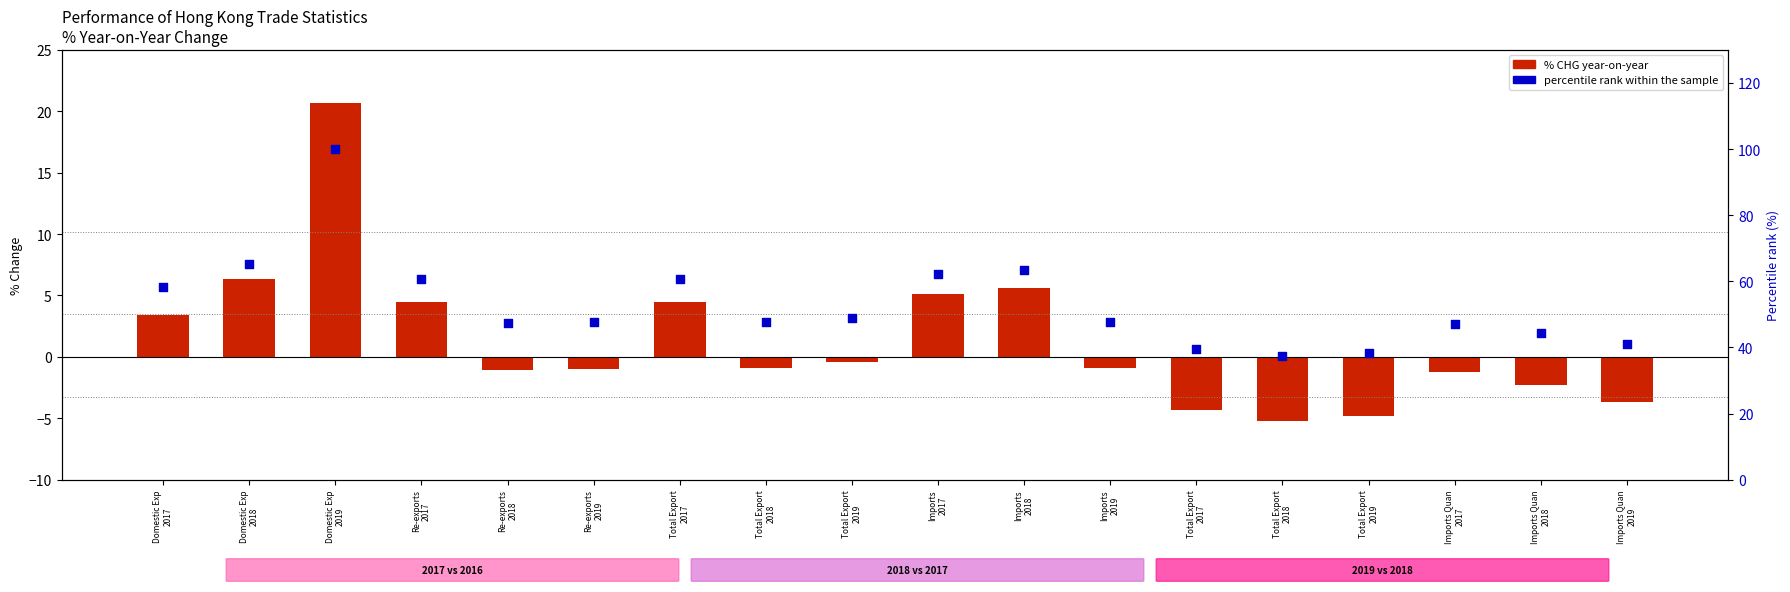

Which series reaches the minimum Y coordinate?

% CHG (year-on-year)